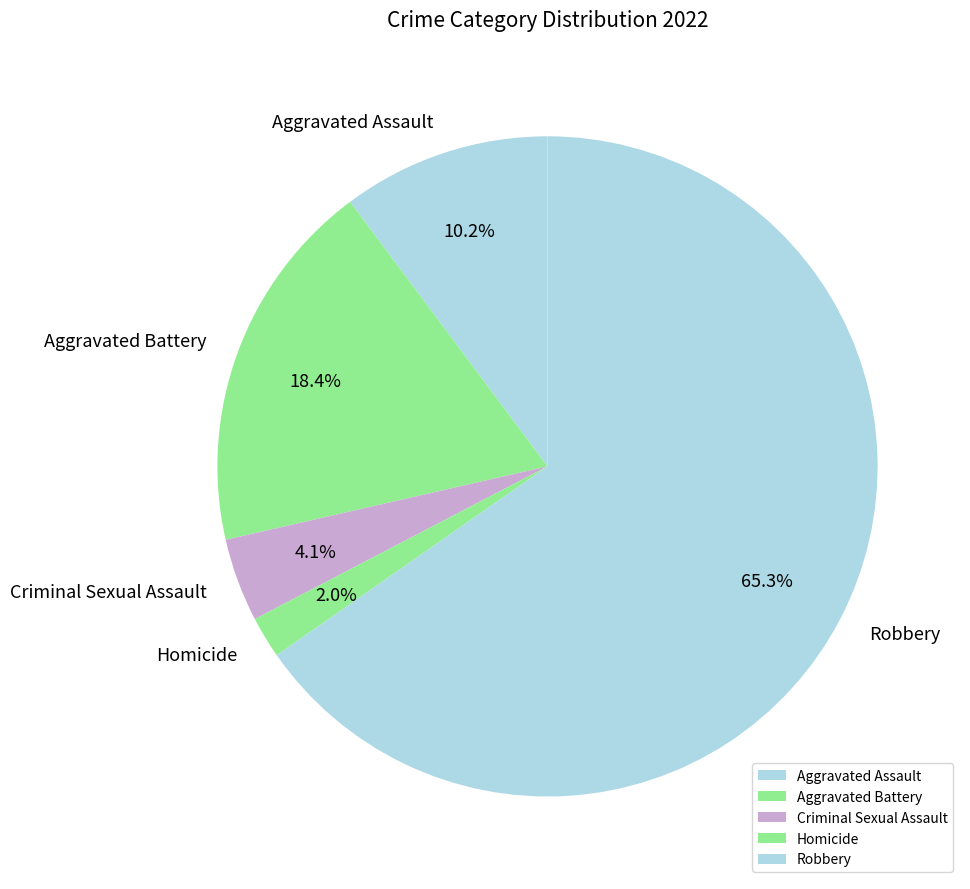

Is Aggravated Battery the majority of the pie?

No